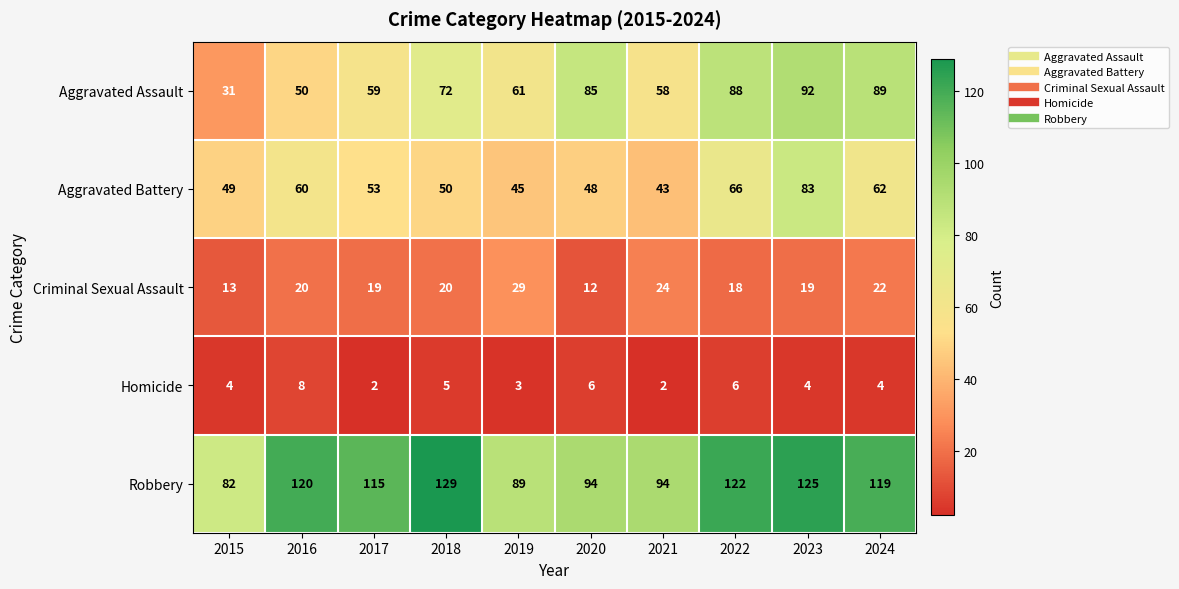

What is the difference between the Aggravated Assault values at 2017 and 2024?

30